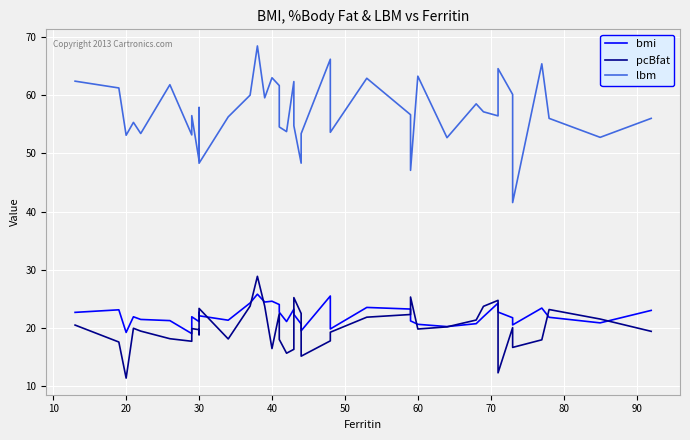

True or false: pcBfat and lbm cross at least once.

False